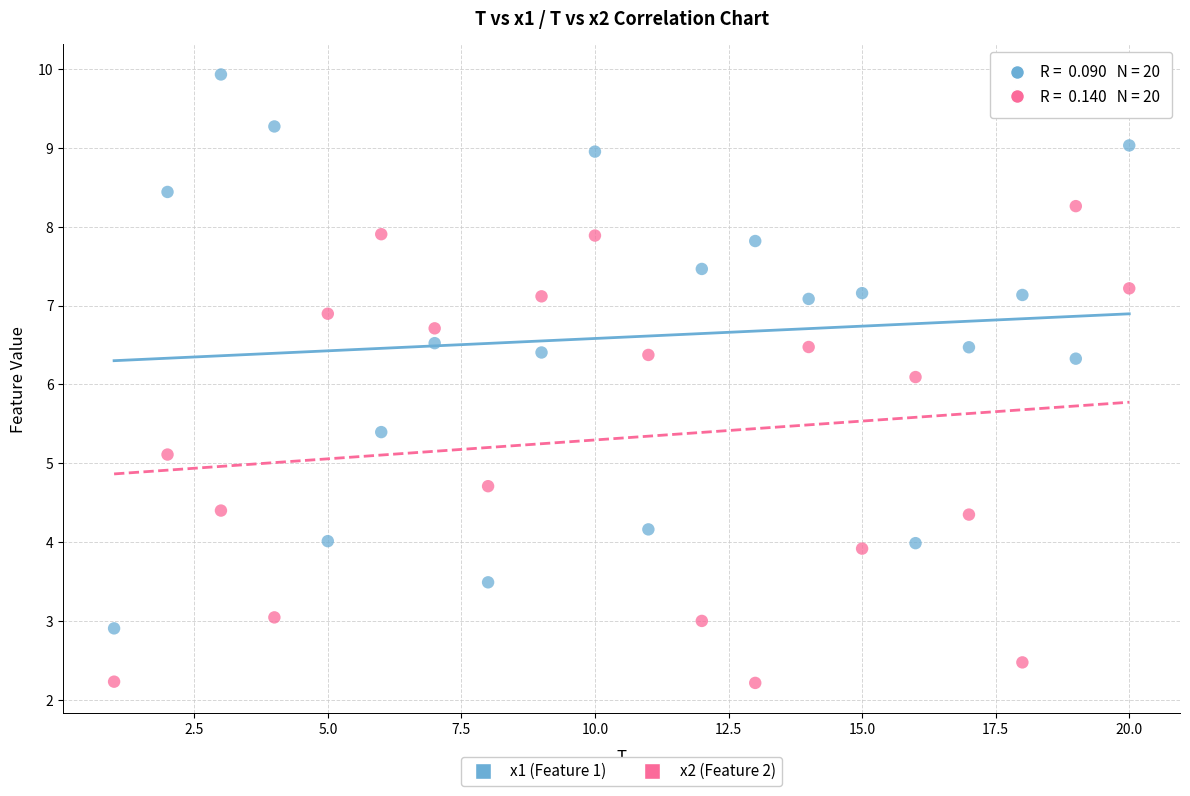

Which series contains the highest Y value?

x1 (Feature 1)